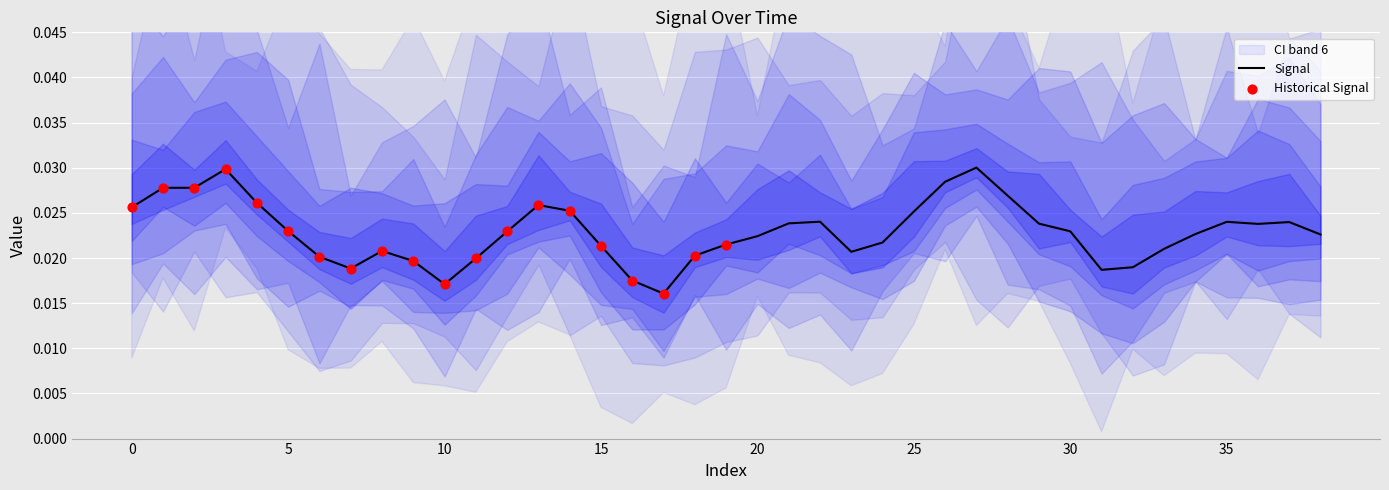

Which has a higher value, 2 or 4?

2